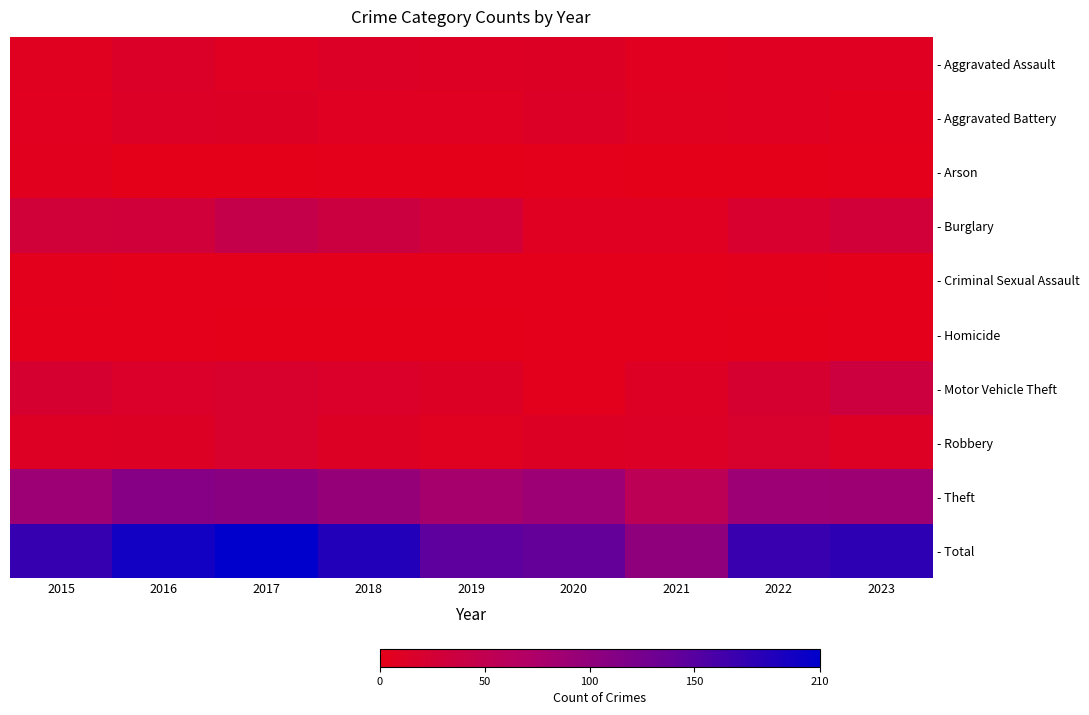

Reading left to right, extract all data points from this chart.

- Aggravated Assault: 2015=7	2016=14	2017=9	2018=13	2019=10	2020=11	2021=6	2022=9	2023=8
- Aggravated Battery: 2015=6	2016=12	2017=11	2018=9	2019=9	2020=12	2021=7	2022=8	2023=4
- Arson: 2015=5	2016=0	2017=0	2018=2	2019=0	2020=1	2021=0	2022=0	2023=1
- Burglary: 2015=29	2016=31	2017=45	2018=37	2019=26	2020=9	2021=9	2022=19	2023=28
- Criminal Sexual Assault: 2015=3	2016=1	2017=1	2018=2	2019=2	2020=2	2021=1	2022=4	2023=2
- Homicide: 2015=1	2016=1	2017=0	2018=0	2019=0	2020=1	2021=1	2022=0	2023=2
- Motor Vehicle Theft: 2015=22	2016=16	2017=18	2018=16	2019=11	2020=4	2021=10	2022=22	2023=34
- Robbery: 2015=10	2016=11	2017=18	2018=11	2019=7	2020=11	2021=12	2022=18	2023=10
- Theft: 2015=90	2016=111	2017=108	2018=96	2019=81	2020=90	2021=56	2022=90	2023=89
- Total: 2015=173	2016=197	2017=210	2018=186	2019=146	2020=141	2021=102	2022=170	2023=178